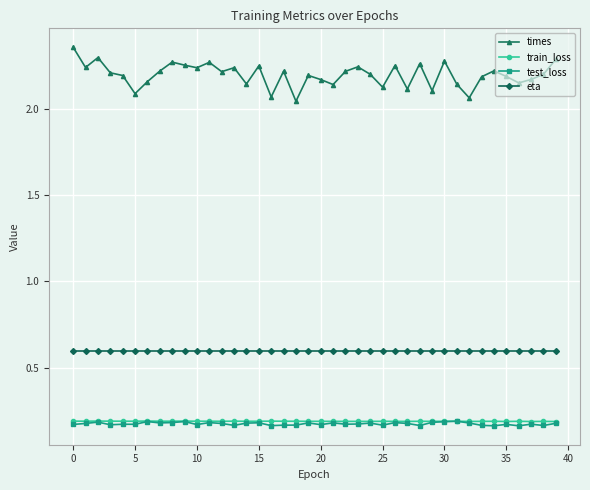

Which series has the widest spread of values?

times